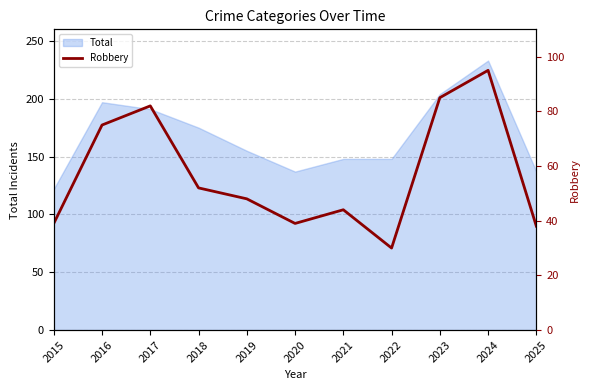

The Total series shows 59 at 2016. True or false?

False